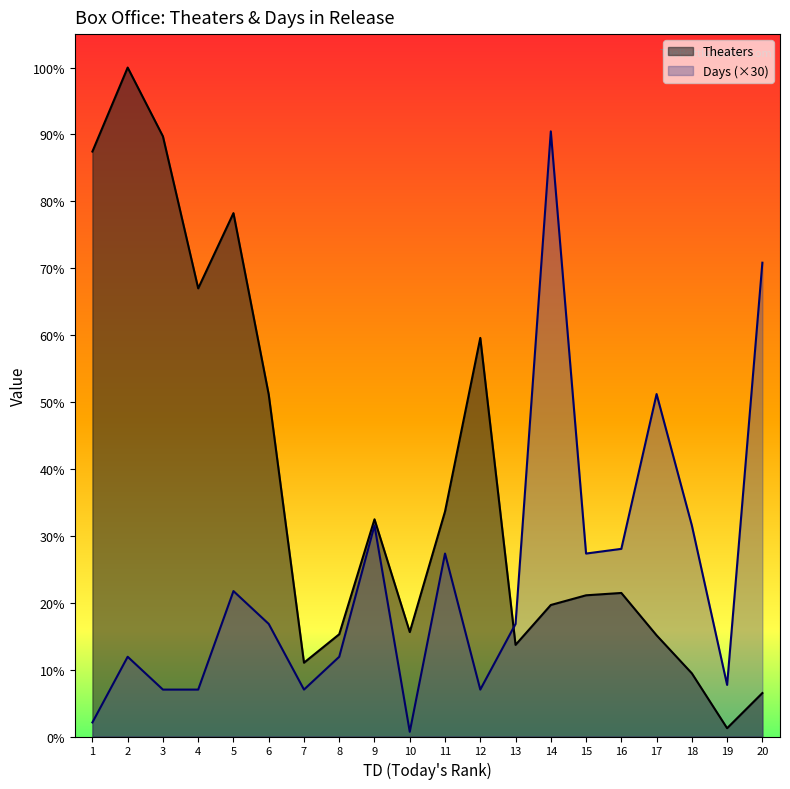

How many interior local peaks does the Days series have?

6